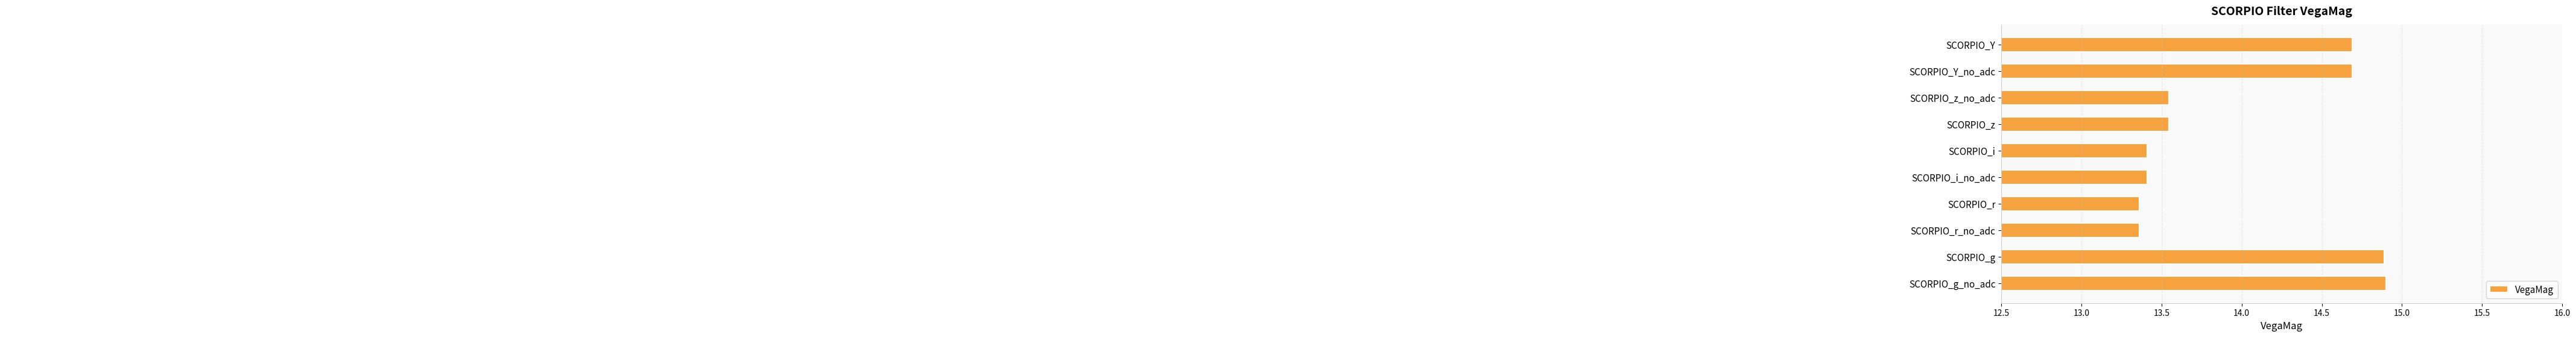

Between SCORPIO_r and SCORPIO_z, which is larger?

SCORPIO_z